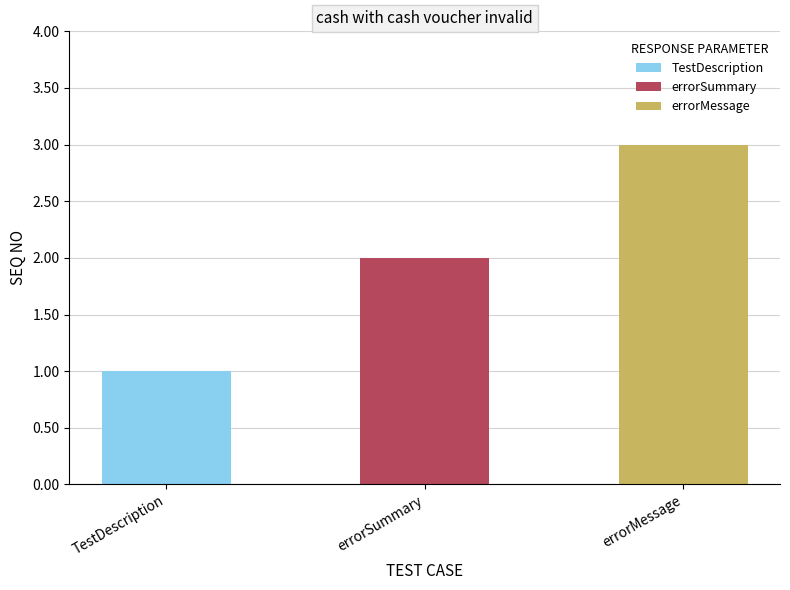

Read the value at errorSummary.

2